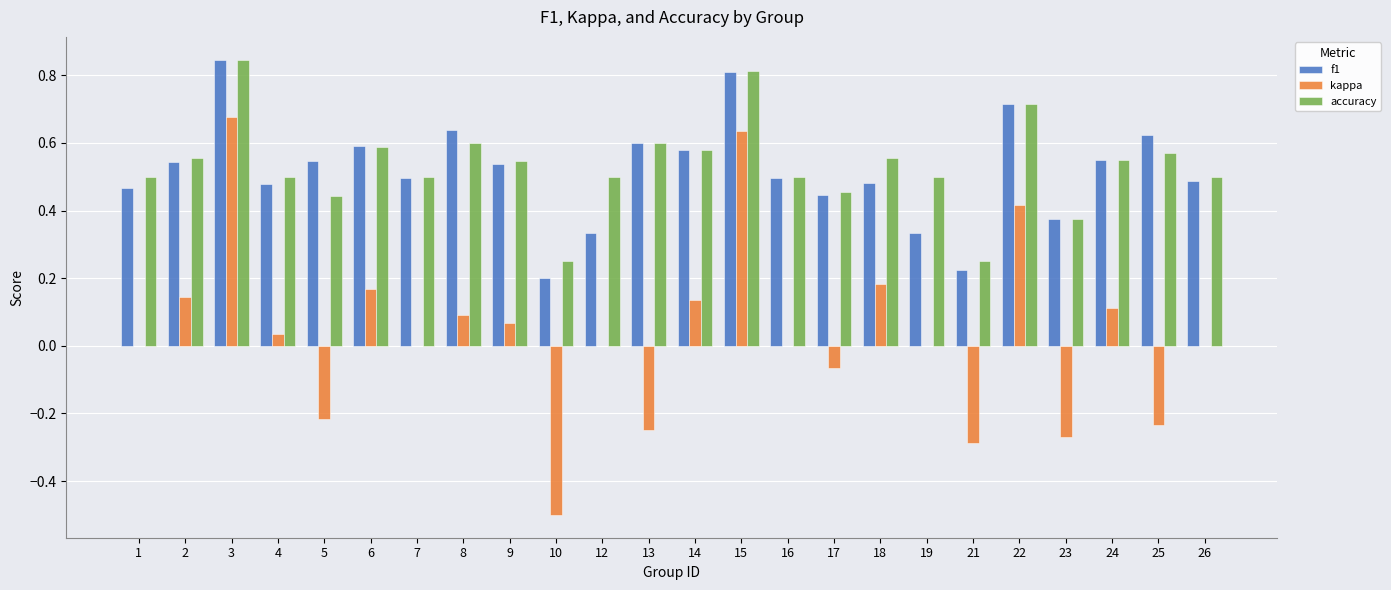

Are the bars horizontal?

No